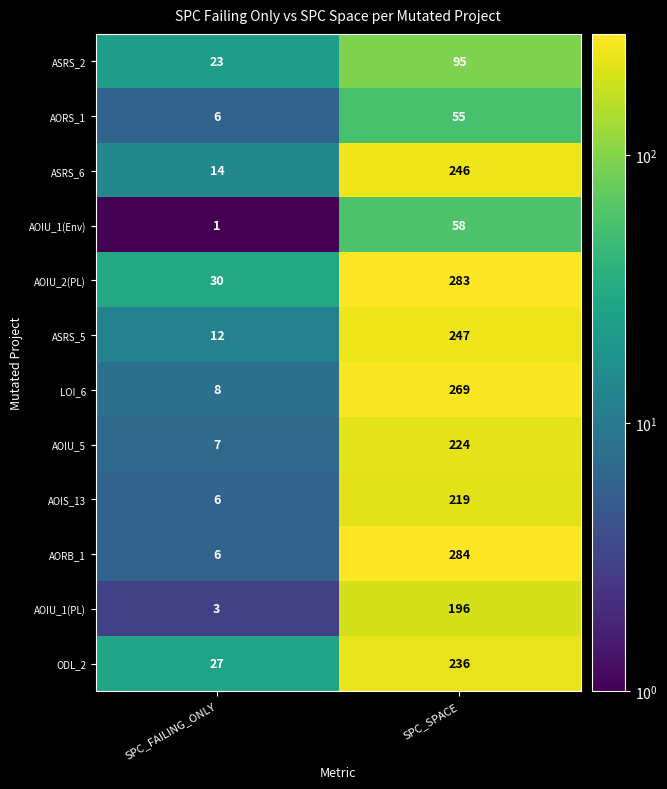

Reading left to right, transcribe all the data shown in this chart.

ASRS_2: 23	95
AORS_1: 6	55
ASRS_6: 14	246
AOIU_1(Env): 1	58
AOIU_2(PL): 30	283
ASRS_5: 12	247
LOI_6: 8	269
AOIU_5: 7	224
AOIS_13: 6	219
AORB_1: 6	284
AOIU_1(PL): 3	196
ODL_2: 27	236